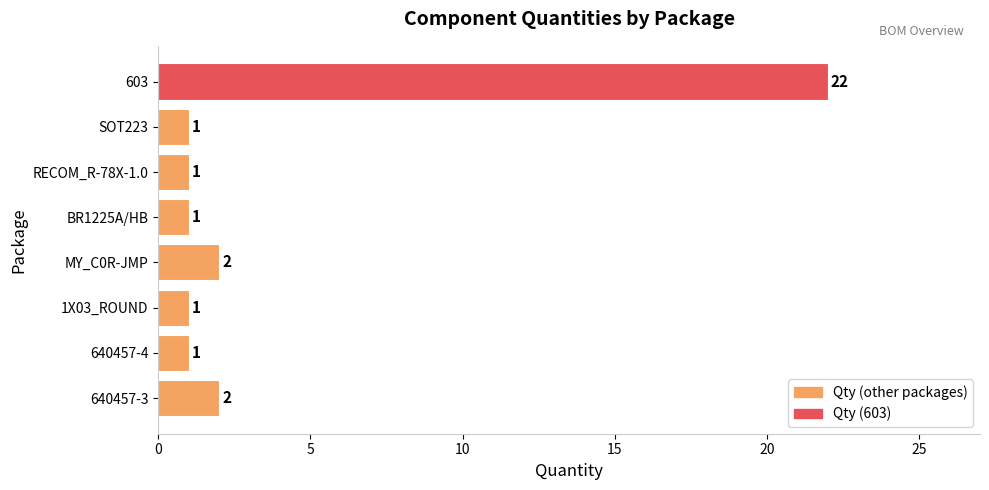

What is the greatest value displayed?

22